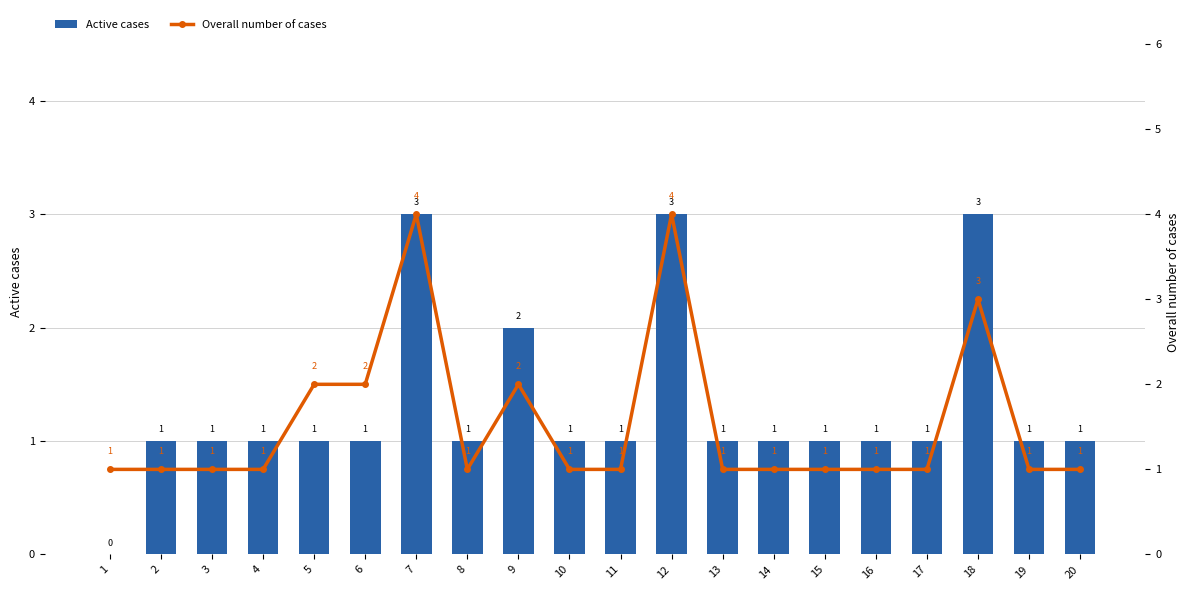

Are the bars grouped side by side (vs. stacked)?

Yes